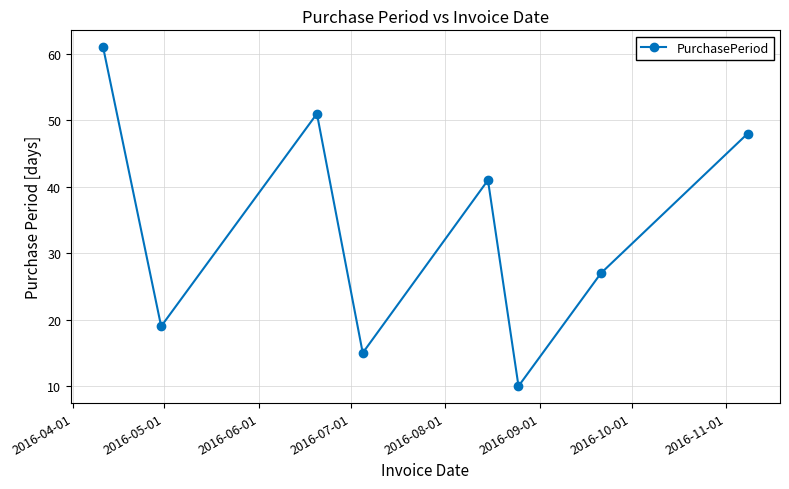

What is the minimum value shown in the chart?

10